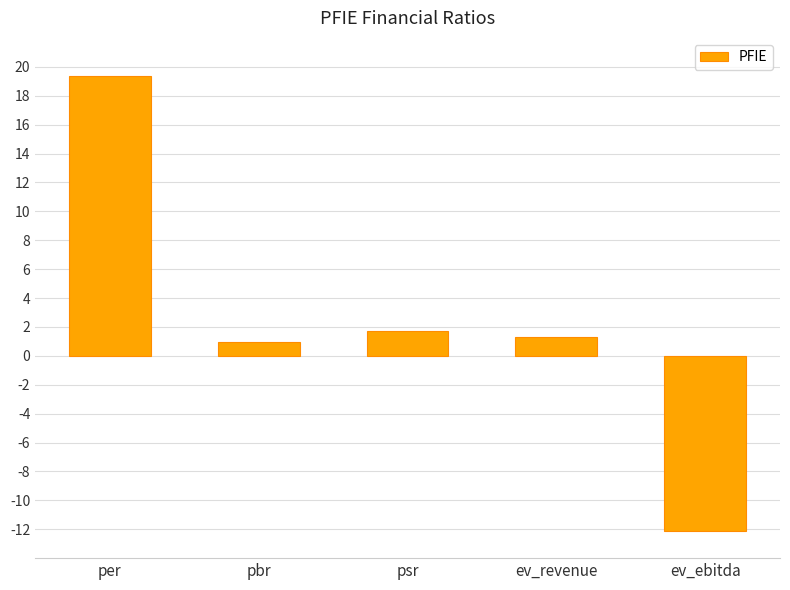

What is the sum of all values?

11.3